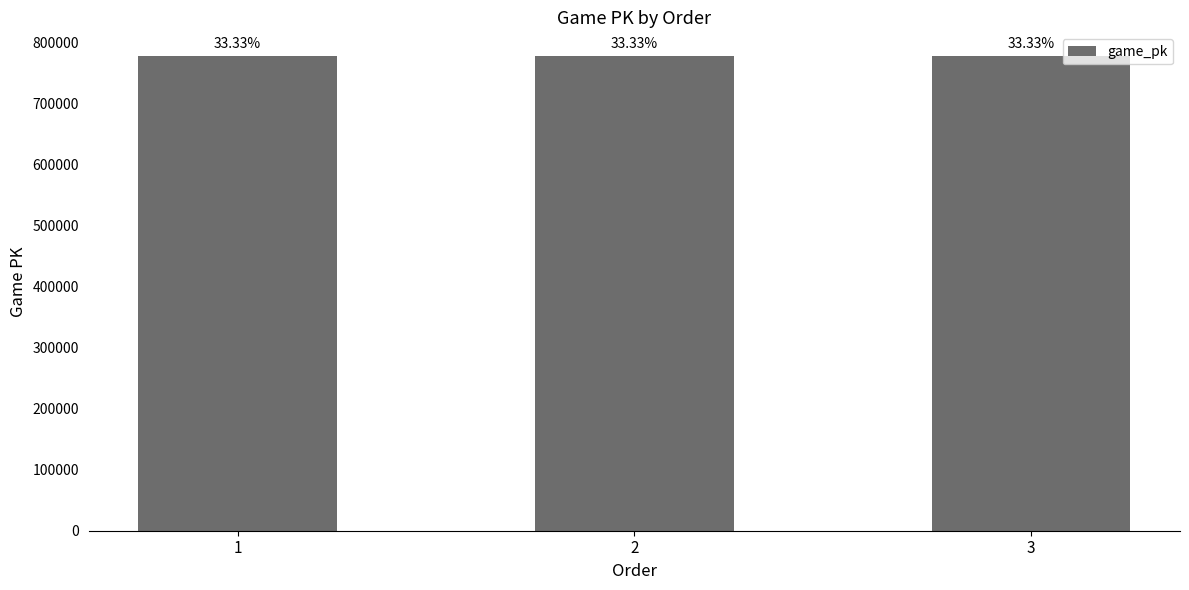

How many bars are there in total?

3